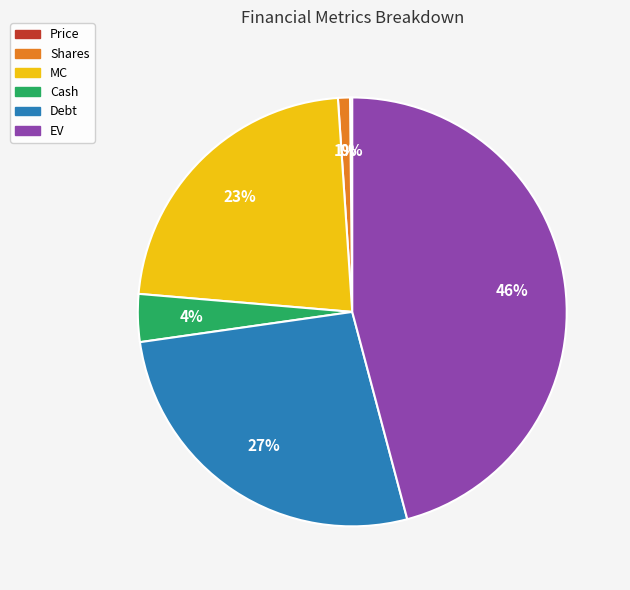

Between Cash and Debt, which is larger?

Debt